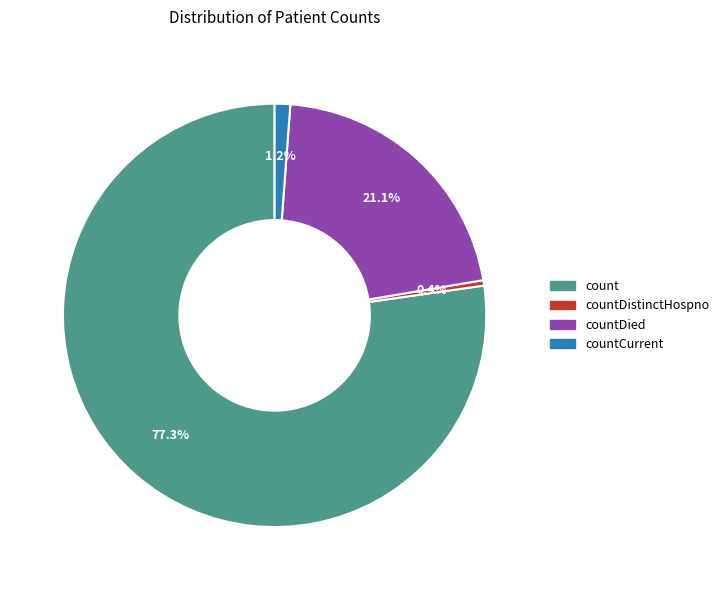

Does any single category account for the majority?

Yes